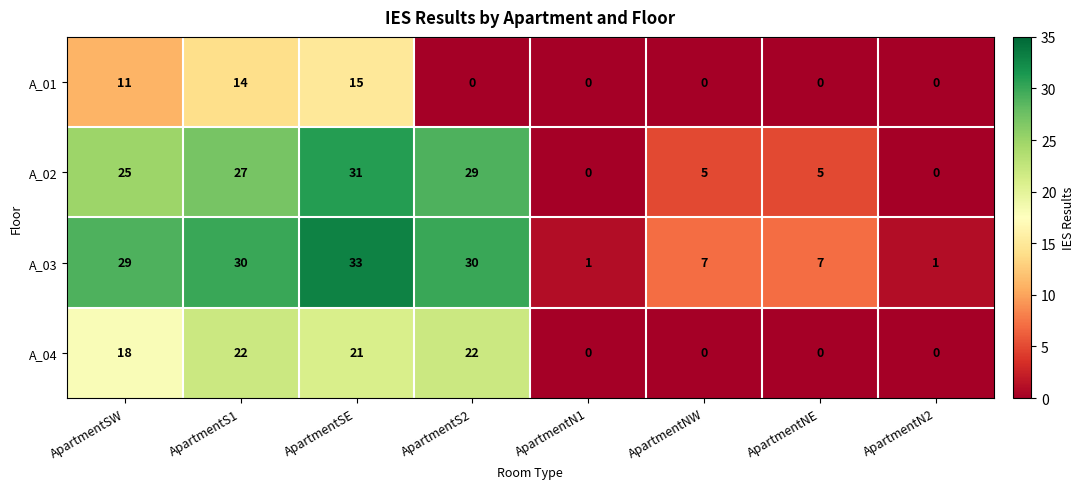

Between ApartmentS2 and ApartmentNE, which series saw the biggest shift?

A_02